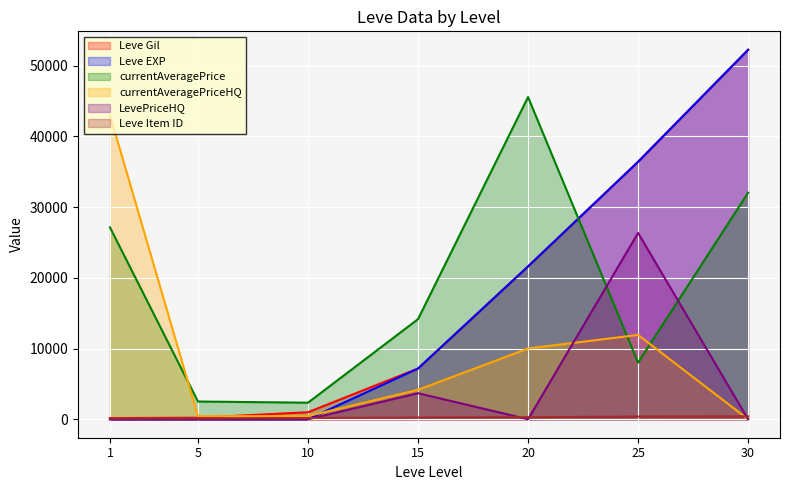

What is the total value across all series at 15?

36580